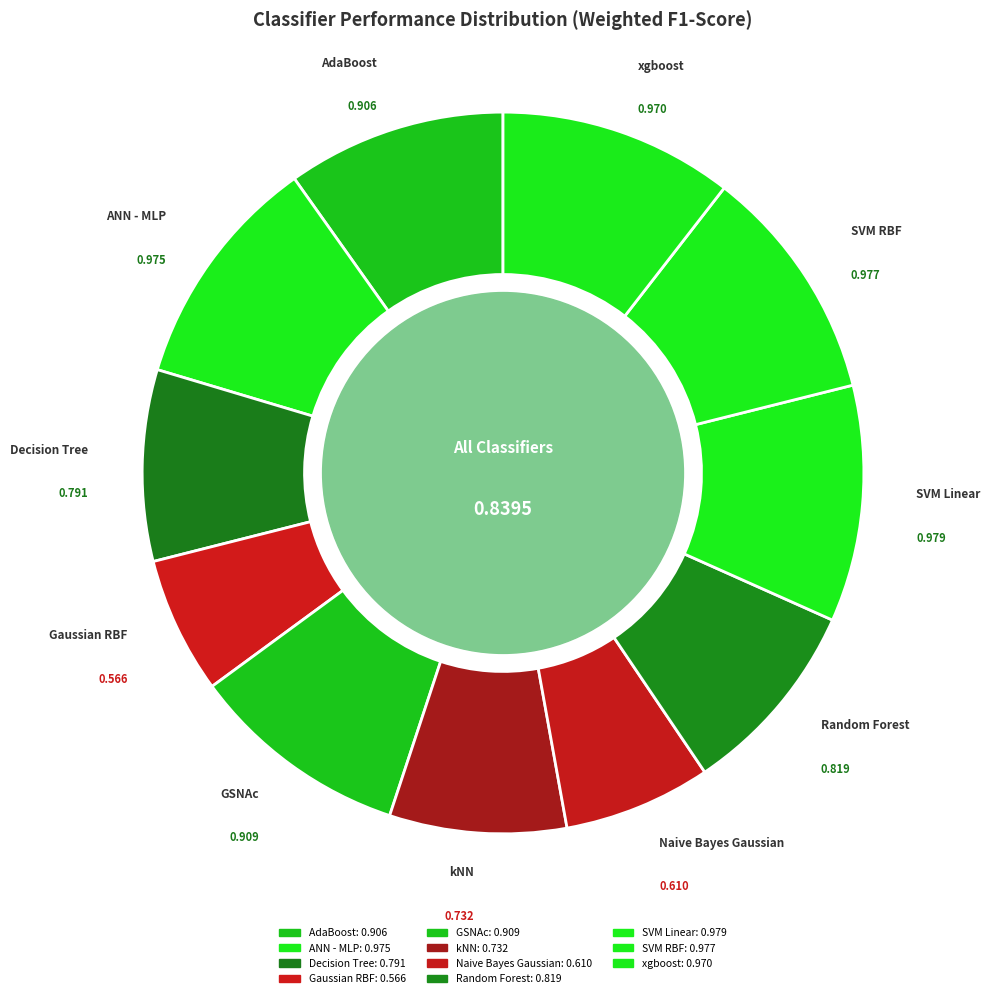

Does SVM RBF account for over 50% of the chart?

No